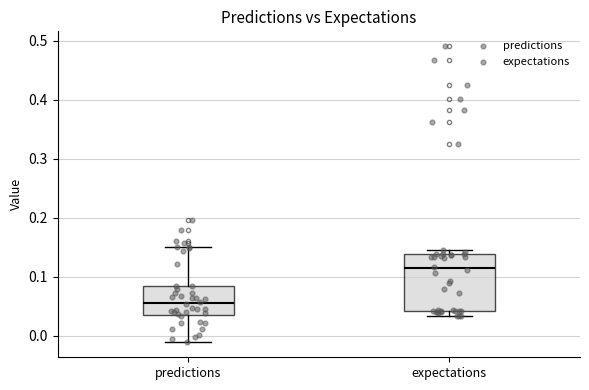

Where does the upper whisker of the box for predictions end on the y-axis? The values are not printed on the chart, so give them approximately, as read against the axis.

0.15